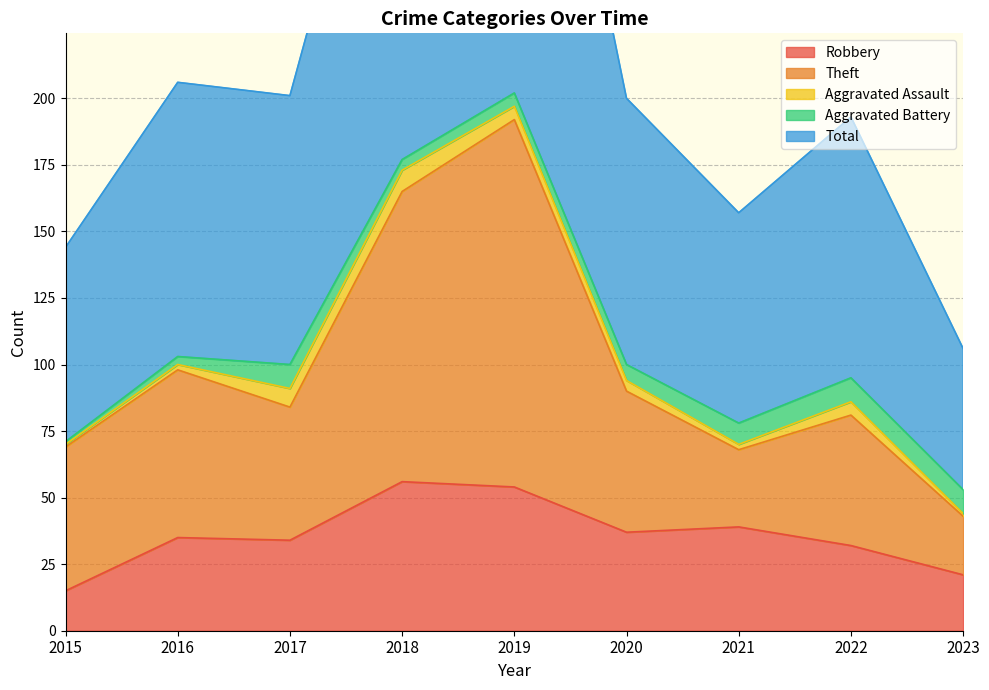

How many values in the Robbery series are below 35?

4